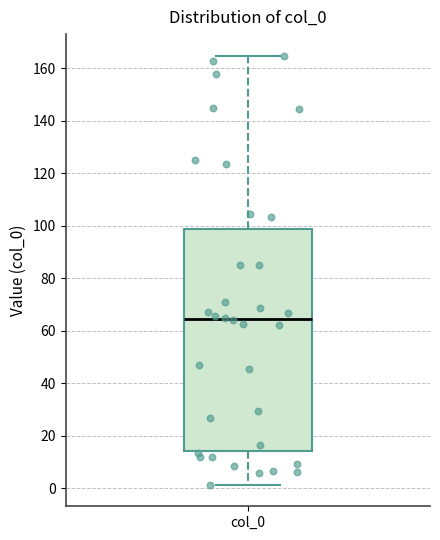

Transcribe this box plot: give where the median line is, the range the box spans, and where the two whiskers end, as read against the y-axis. The values are not printed on the chart, so give them approximately, as read against the axis.

median 64, box 14 to 98, whiskers 2 to 164